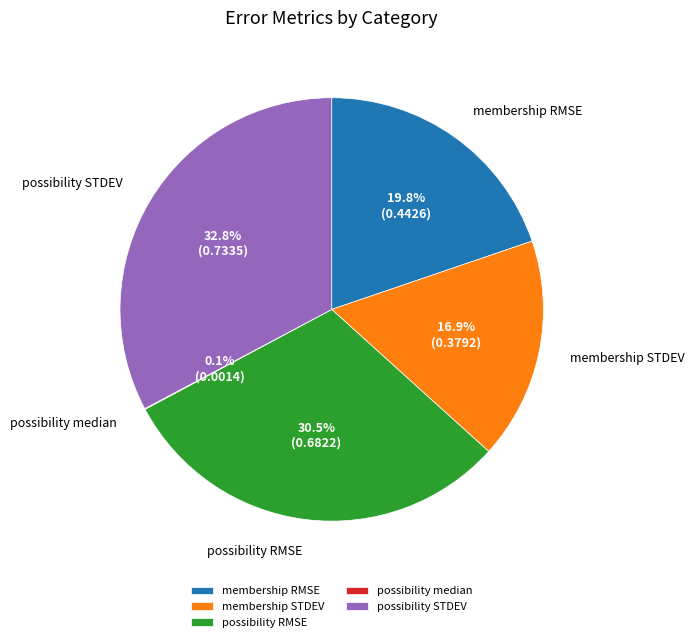

Is there a majority slice in this chart?

No